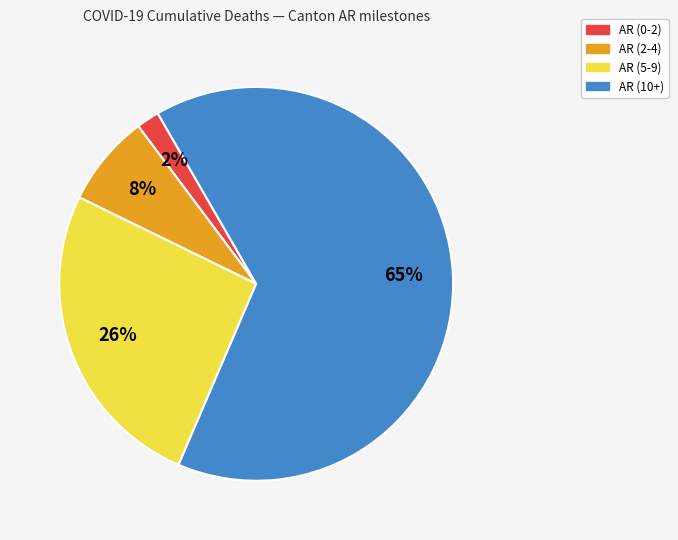

Do AR (10+) and AR (0-2) together represent more than half of the pie?

Yes